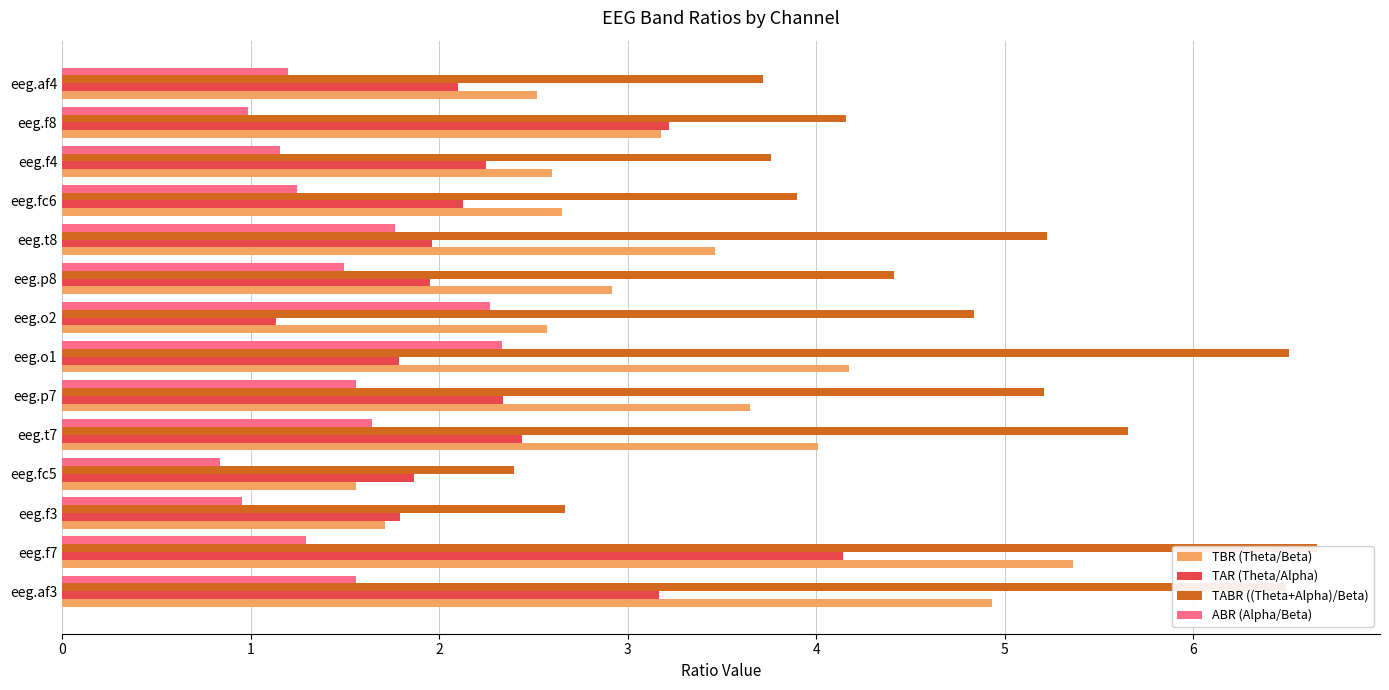

How many data points in TAR (Theta/Alpha) are above 2?

8